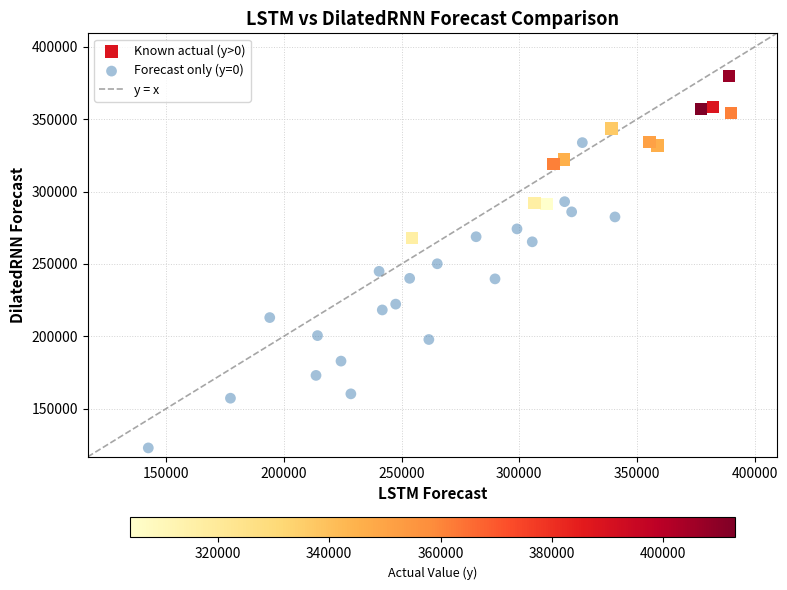

Which series reaches the maximum Y coordinate?

Known actual (y>0)